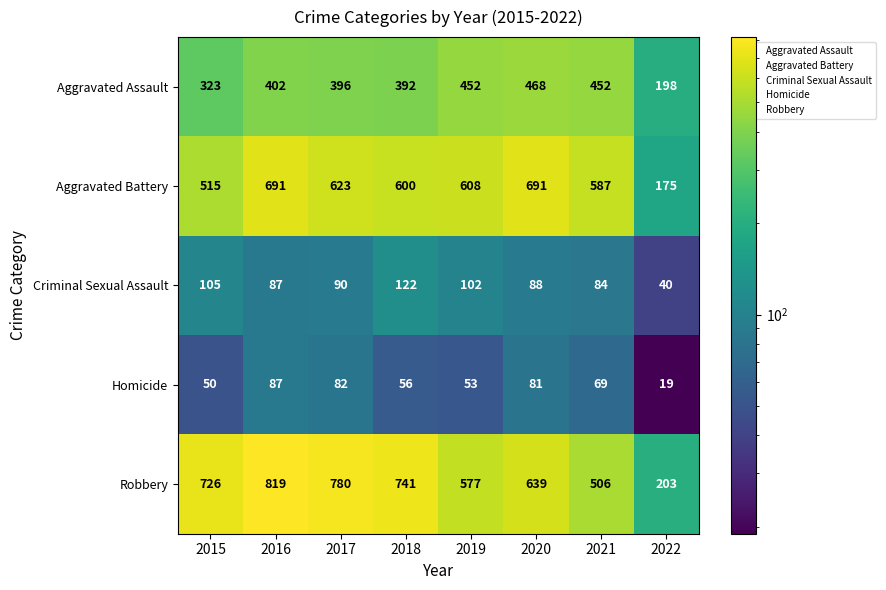

Count the number of categories in the chart.

8